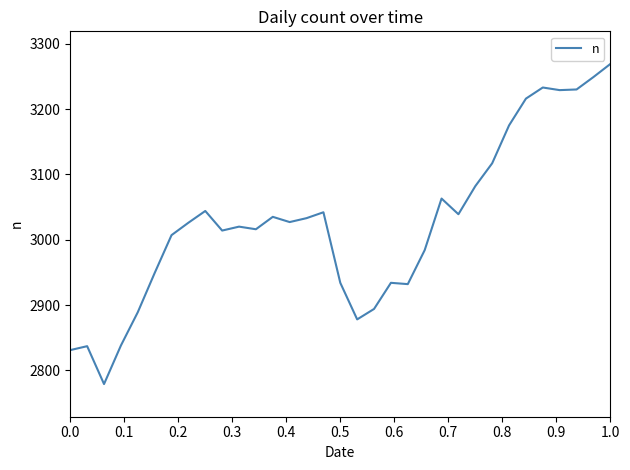

What is the minimum value shown in the chart?

2779